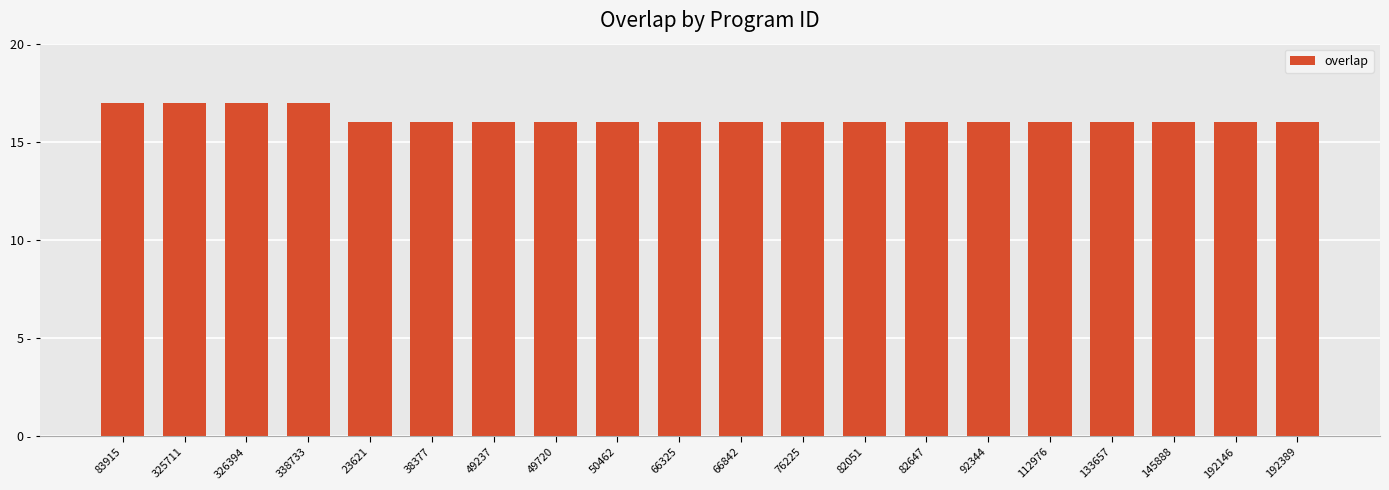

Does the chart contain any negative values?

No